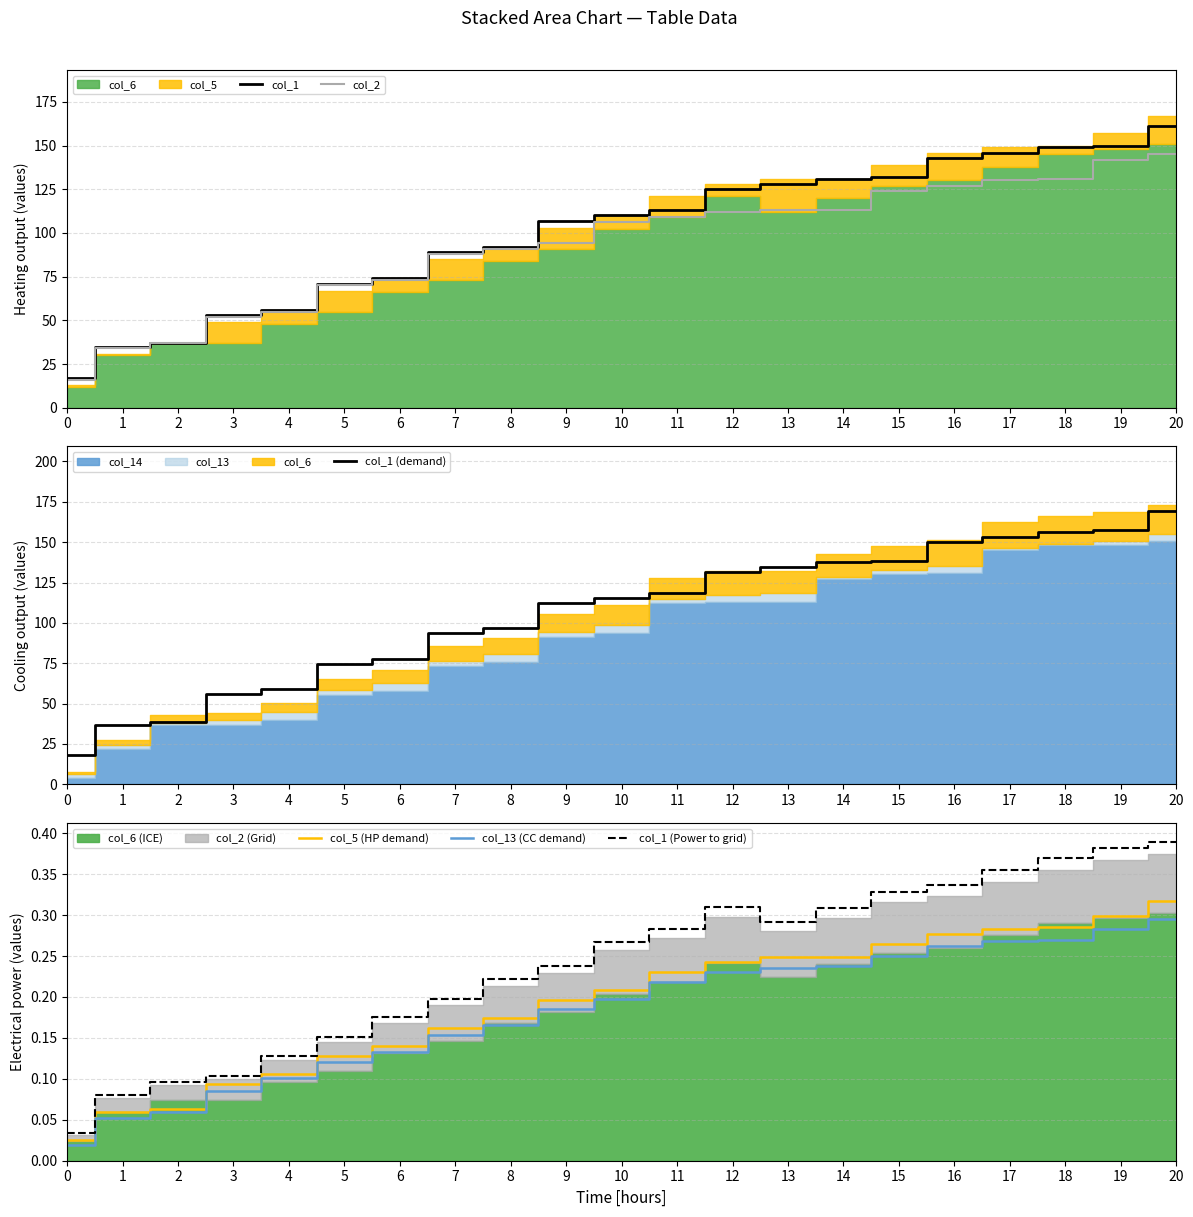

Where is col_2 nearest to the value 80?

6